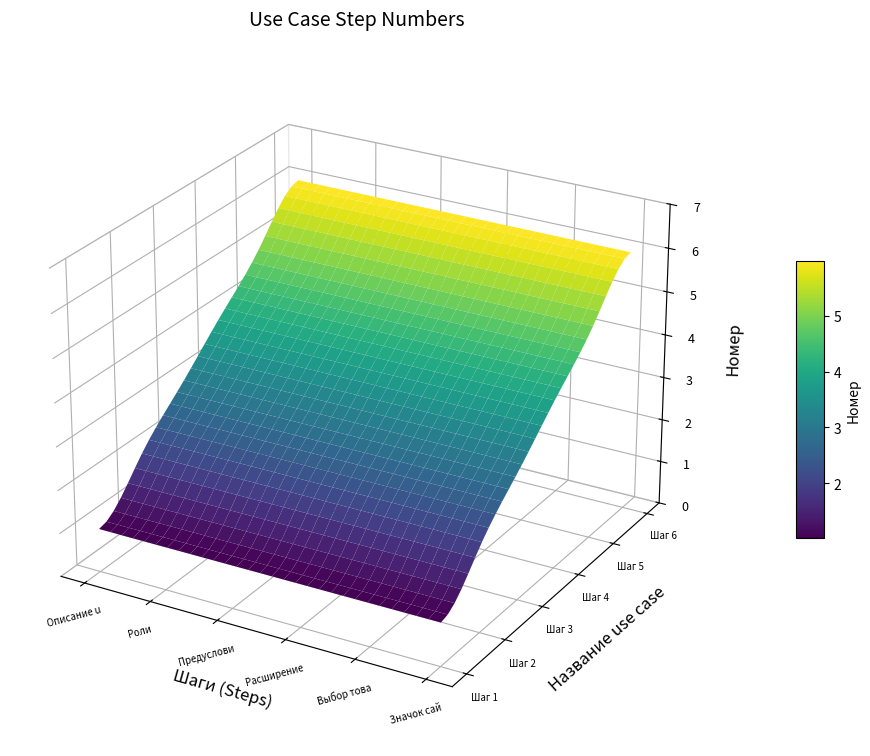

Reading left to right, what are all the values shown in this chart?

Описание use case: 1	2	3	4	5	6
Роли: 1	2	3	4	5	6
Предусловие: 1	2	3	4	5	6
Расширение: 1	2	3	4	5	6
Выбор товара: 1	2	3	4	5	6
Значок сайта: 1	2	3	4	5	6